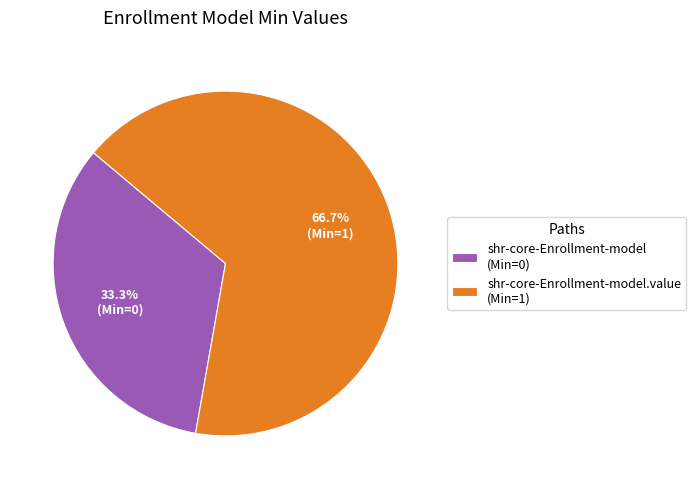

How much of the chart is everything except shr-core-Enrollment-model.value (Min=1)?

33.3%